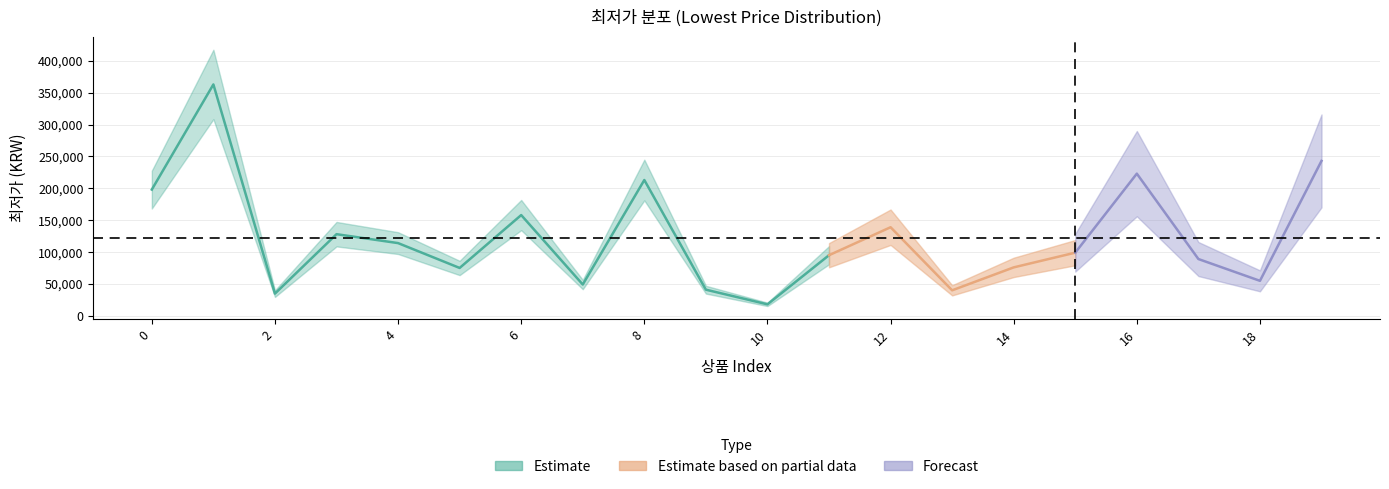

True or false: the data shows 27109 at 10.

False